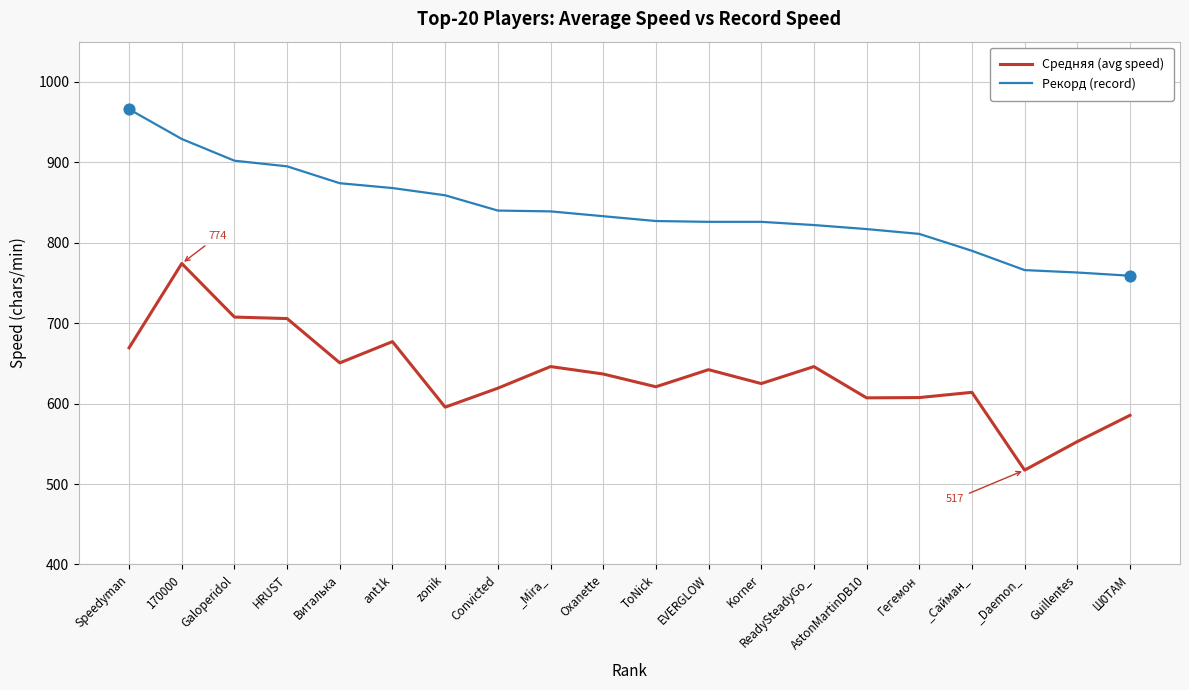

Which series has the widest spread of values?

Средняя (avg speed)